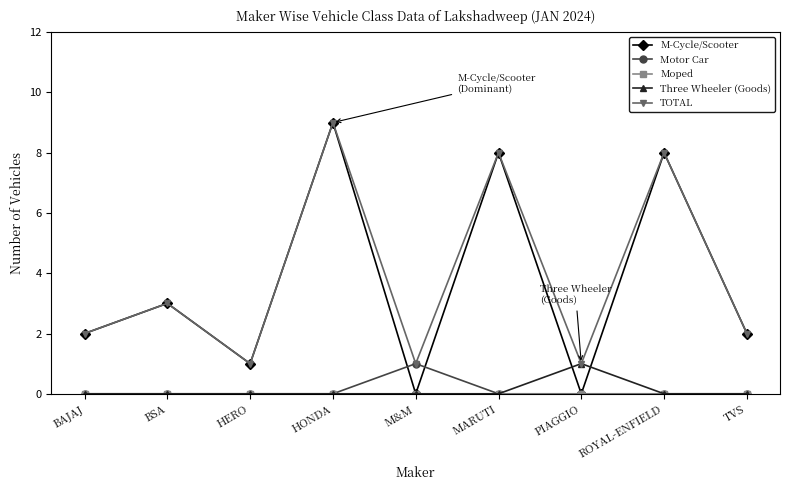

What is the greatest value displayed?

9